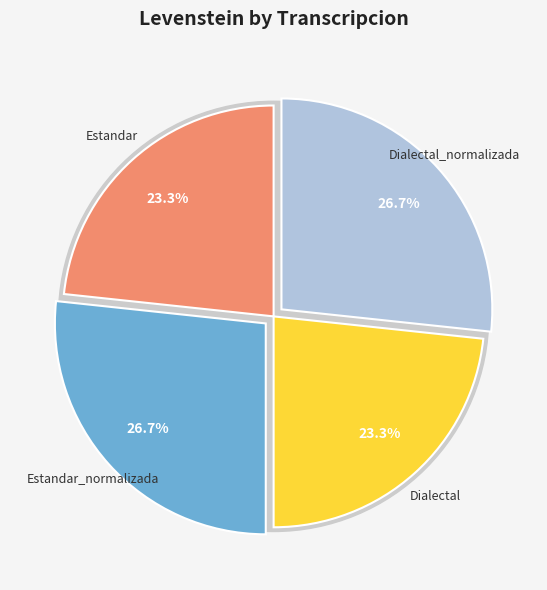

How many slices are in this pie chart?

4